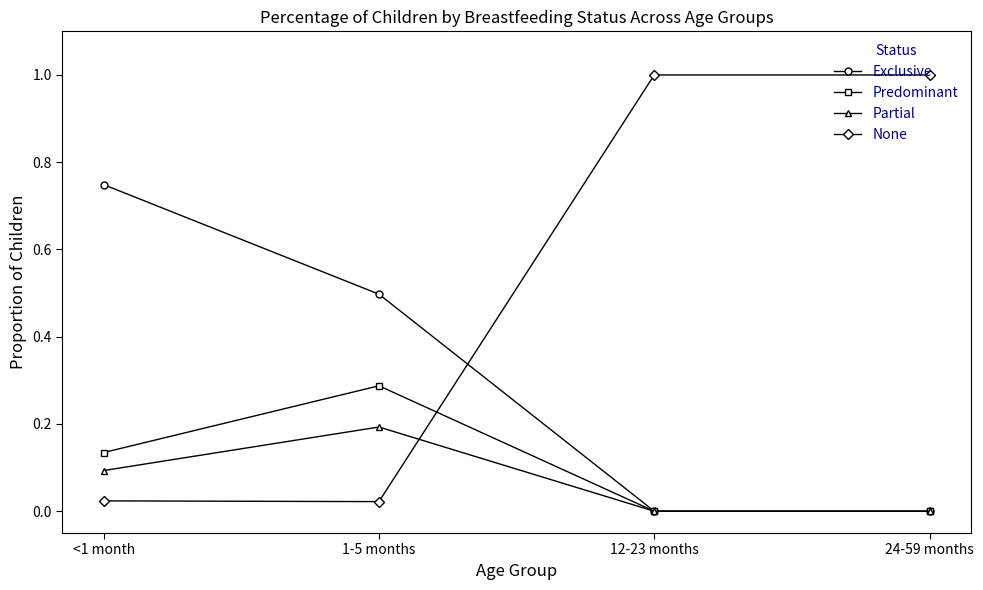

Is it true that None equals 0.0 at 1-5 months?

True